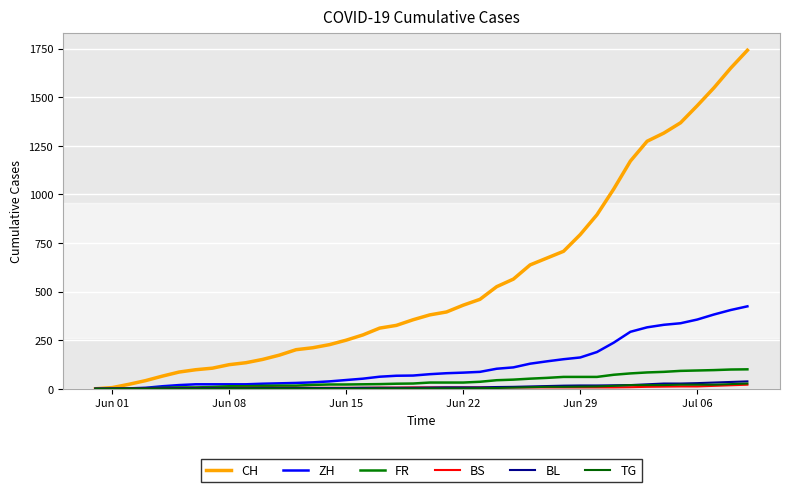

How many lines are shown in the chart?

6